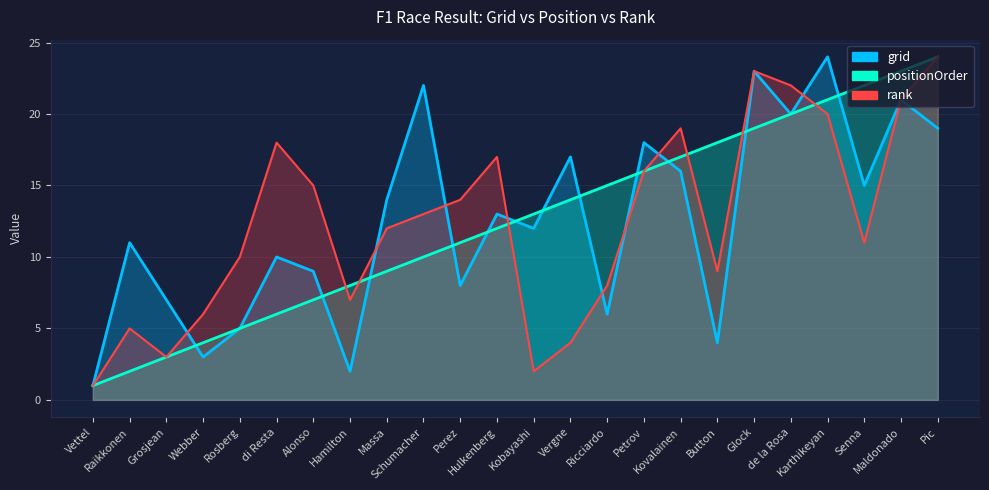

What is the label of the 15th point from the left?

Ricciardo